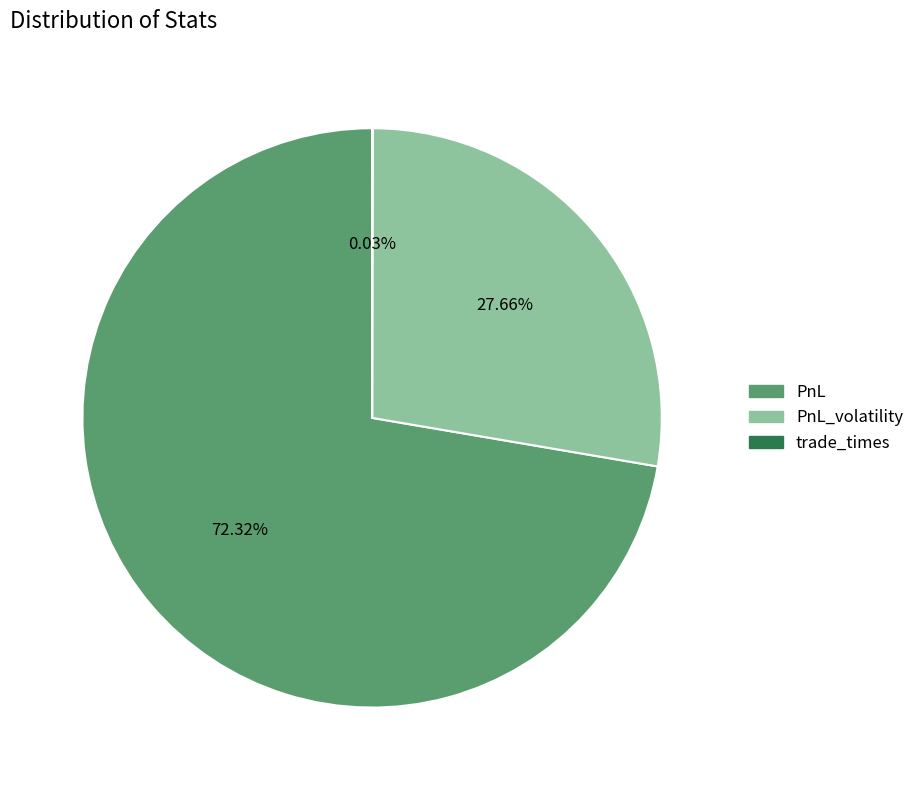

Does any single category account for the majority?

Yes